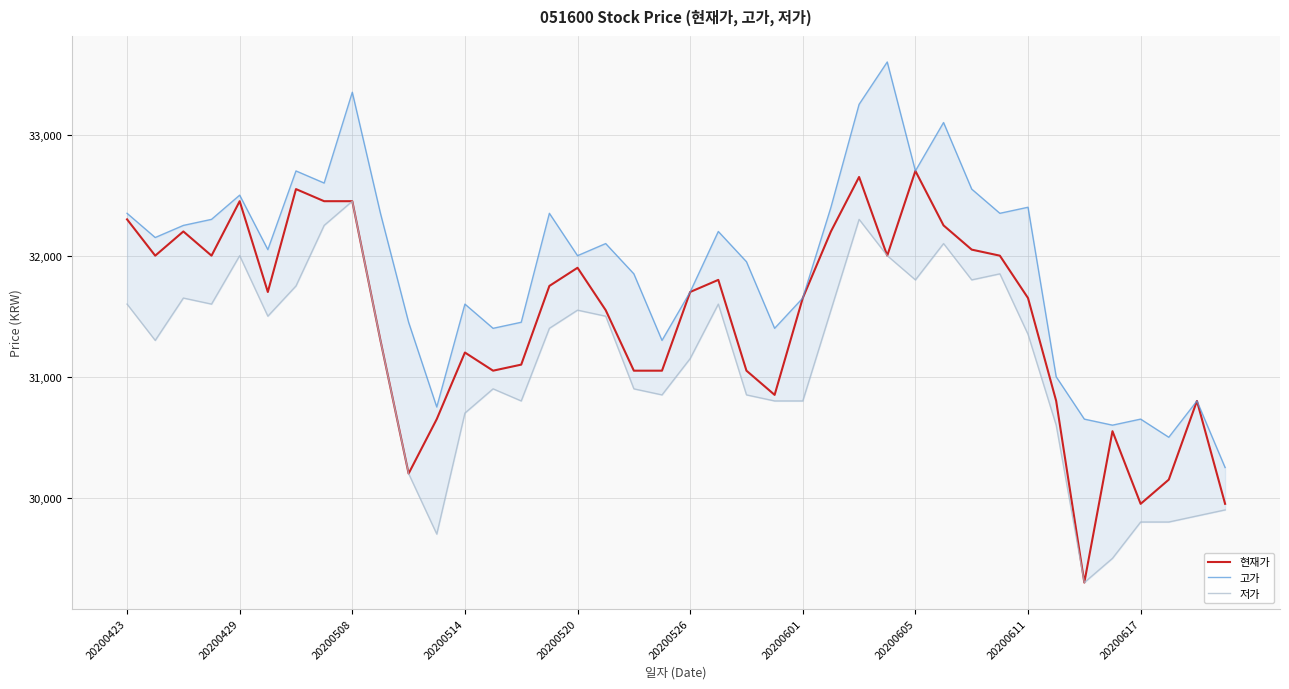

True or false: 고가 has a value of 58840 at 29.

False